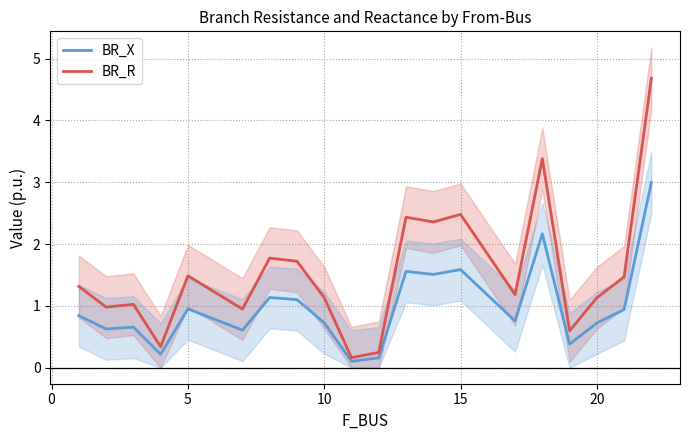

True or false: BR_R and BR_X intersect in this chart.

False